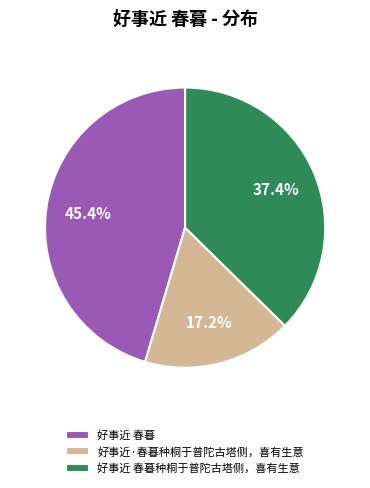

How many slices are in this pie chart?

3